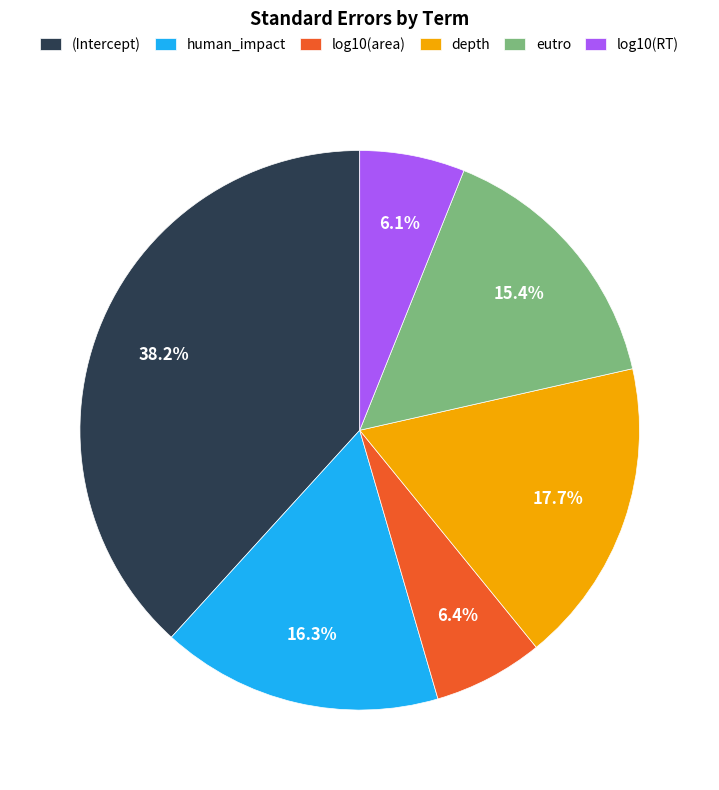

Is it true that (Intercept) is 49% of the pie?

False